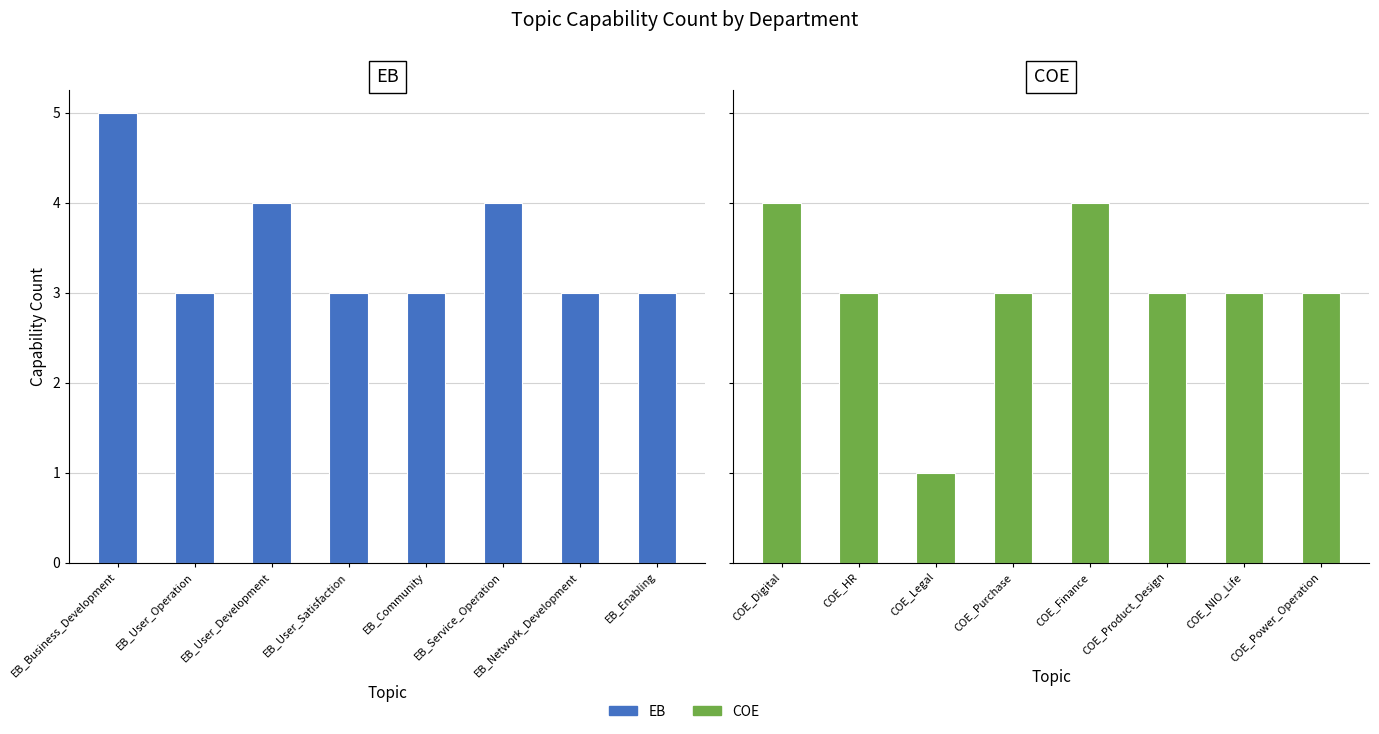

What is the value of the COE bar at the 5th from the left?

4